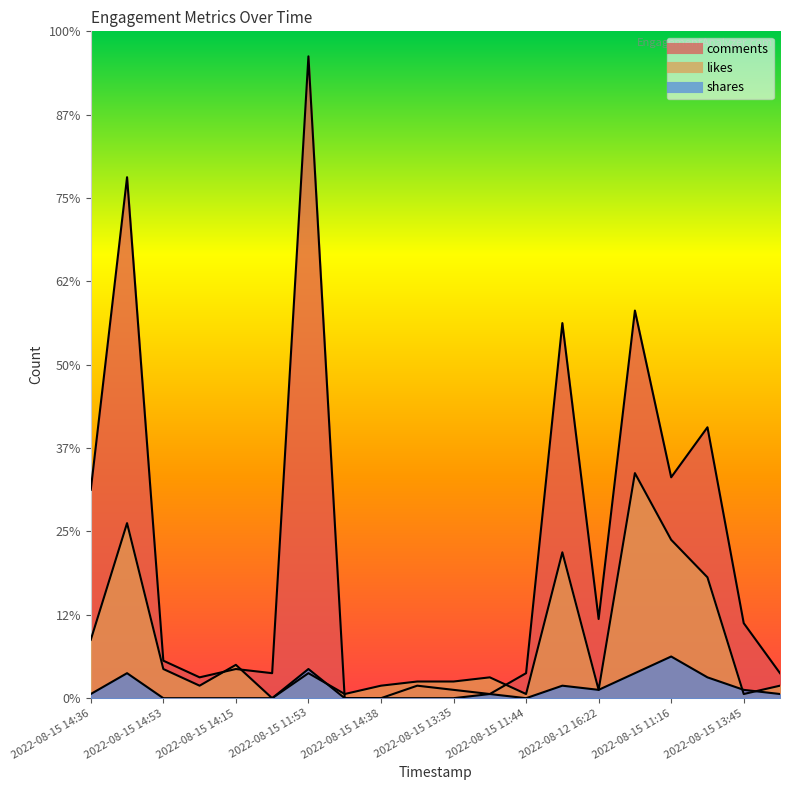

How many categories are shown in the chart?

20